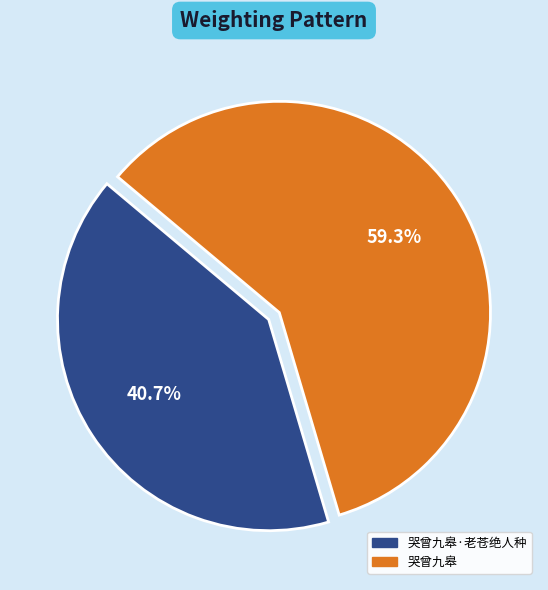

Does any single category account for the majority?

Yes